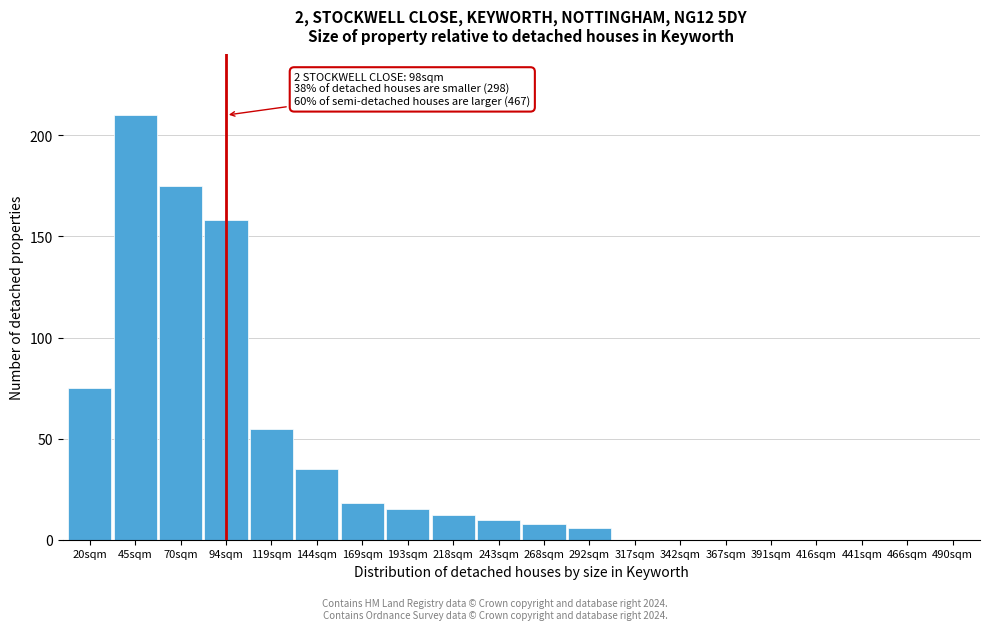

Reading right to left, extract all data points from this chart.

490sqm=0	466sqm=0	441sqm=0	416sqm=0	391sqm=0	367sqm=0	342sqm=0	317sqm=0	292sqm=6	268sqm=8	243sqm=10	218sqm=12	193sqm=15	169sqm=18	144sqm=35	119sqm=55	94sqm=158	70sqm=175	45sqm=210	20sqm=75